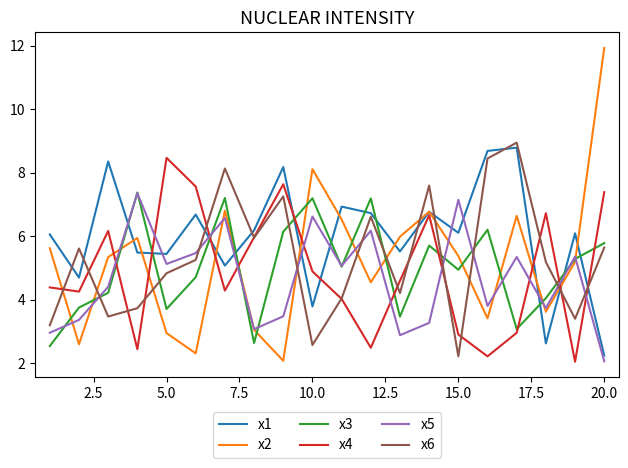

At how many categories does at least one series exceed 11?

1